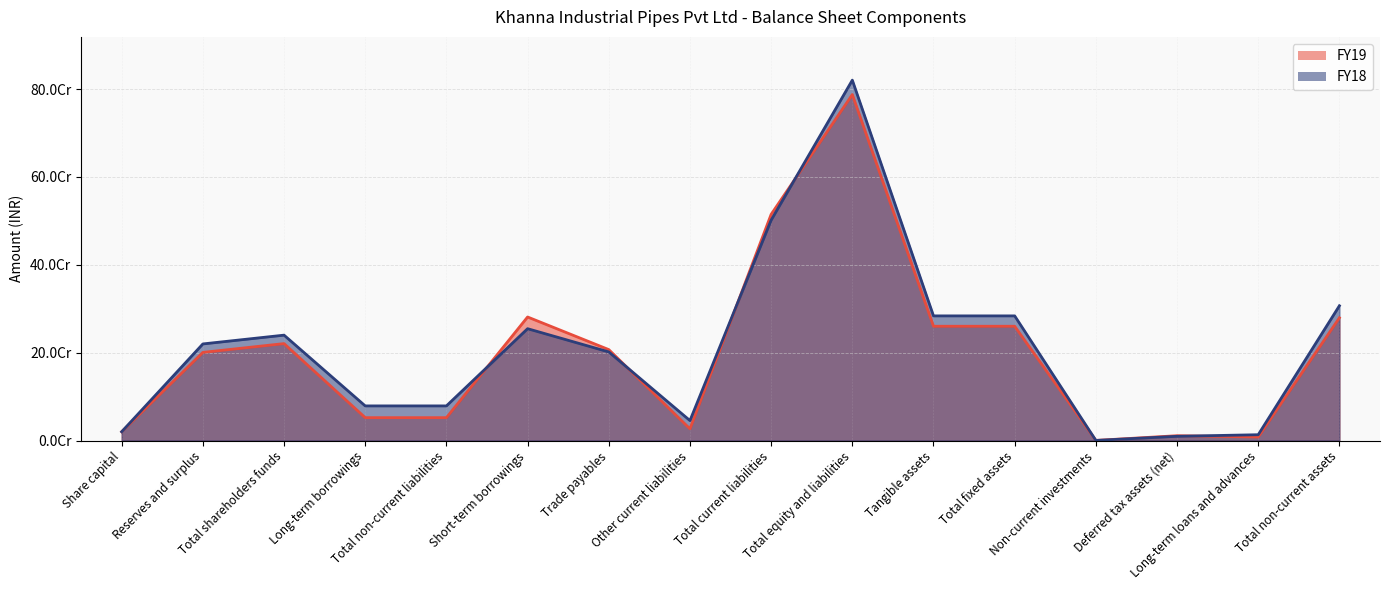

Where is FY19 nearest to the value 393864643?

Short-term borrowings